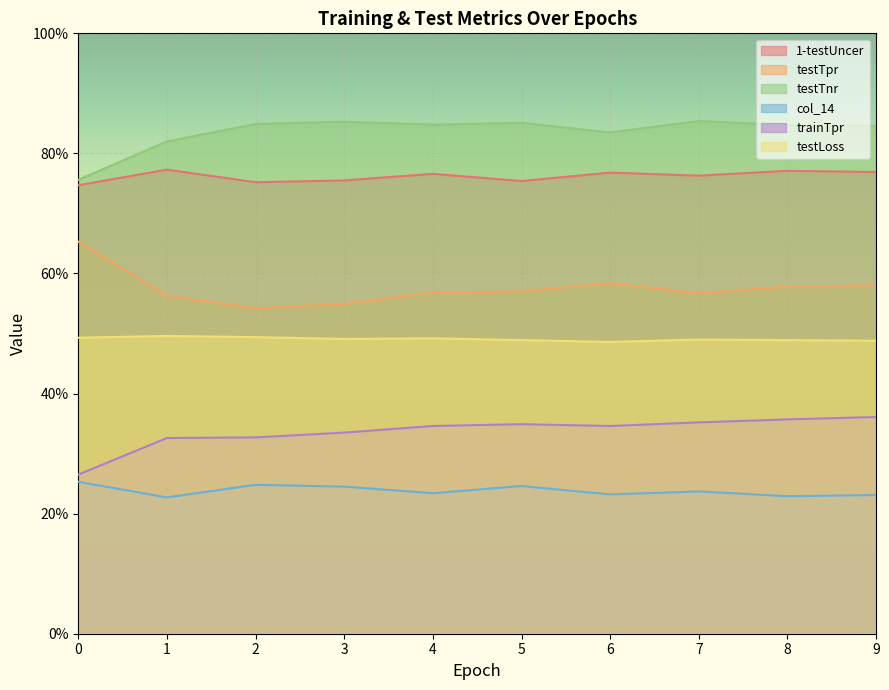

True or false: testTnr and testLoss intersect in this chart.

False